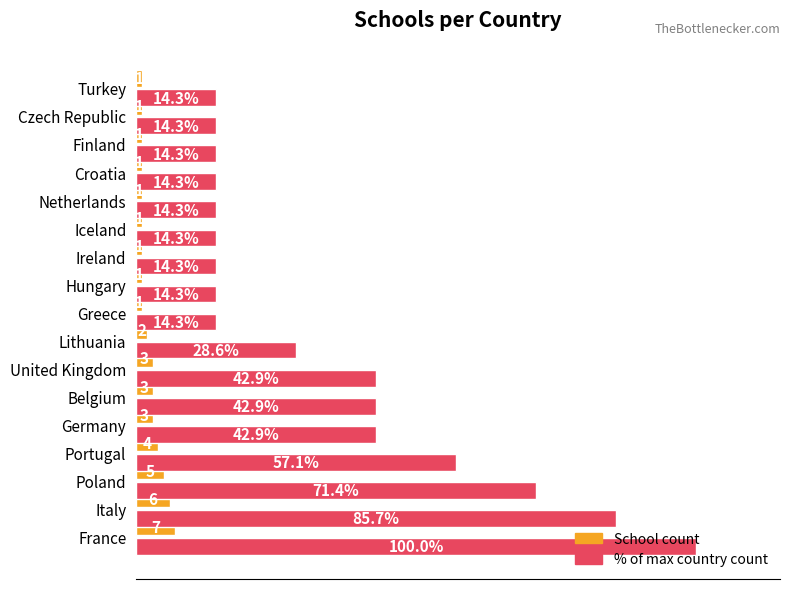

Reading right to left, extract all data points from this chart.

School count: 1.0	1.0	1.0	1.0	1.0	1.0	1.0	1.0	1.0	2.0	3.0	3.0	3.0	4.0	5.0	6.0	7.0
% of max country count: 14.3	14.3	14.3	14.3	14.3	14.3	14.3	14.3	14.3	28.6	42.9	42.9	42.9	57.1	71.4	85.7	100.0